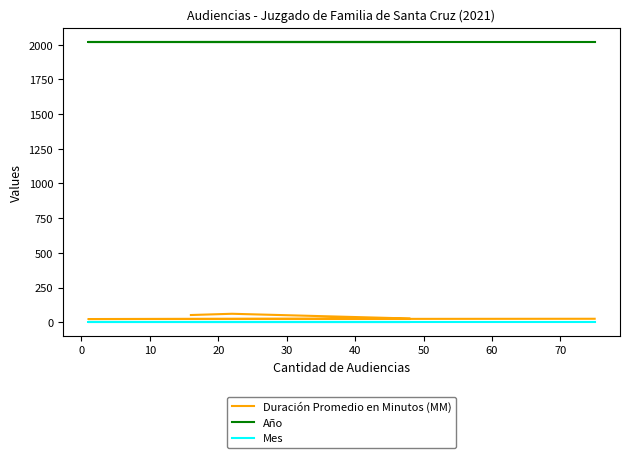

Is the value of Mes at 30 greater than the value of Duración Promedio en Minutos (MM) at −10?

No